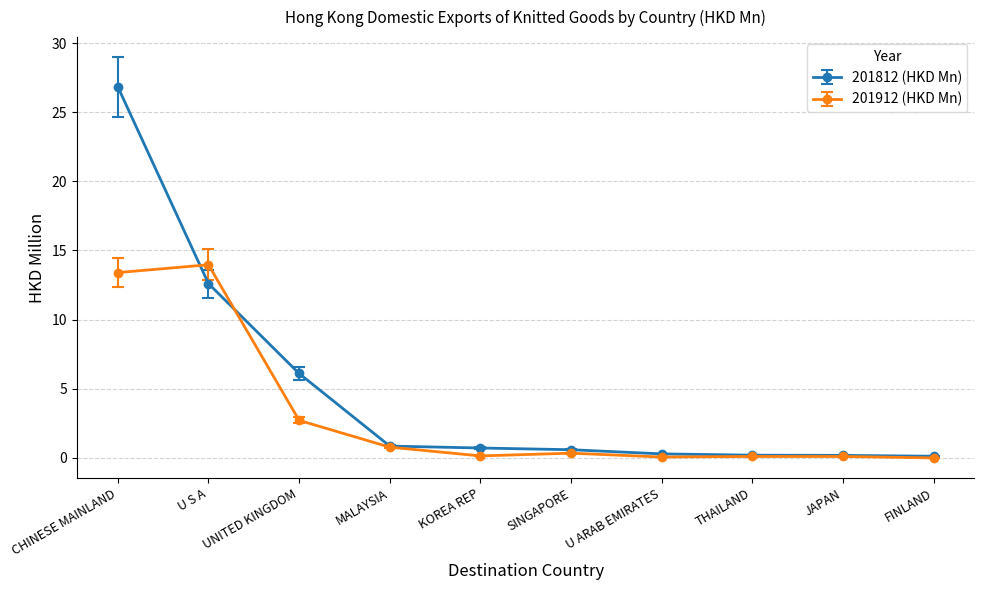

Which series has the largest total across all categories?

201812 (HKD Mn)